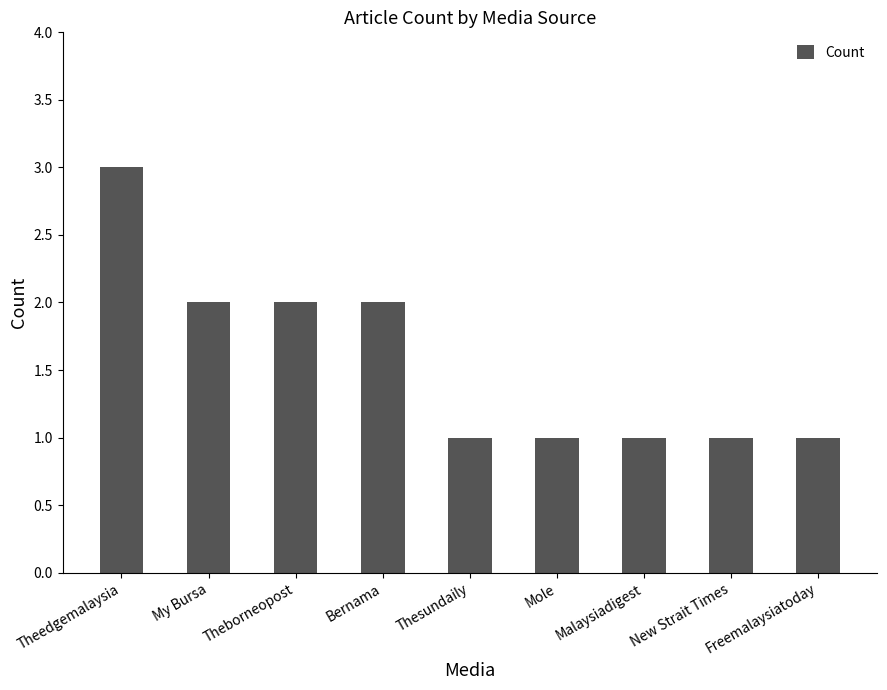

Reading left to right, transcribe all the data shown in this chart.

3	2	2	2	1	1	1	1	1